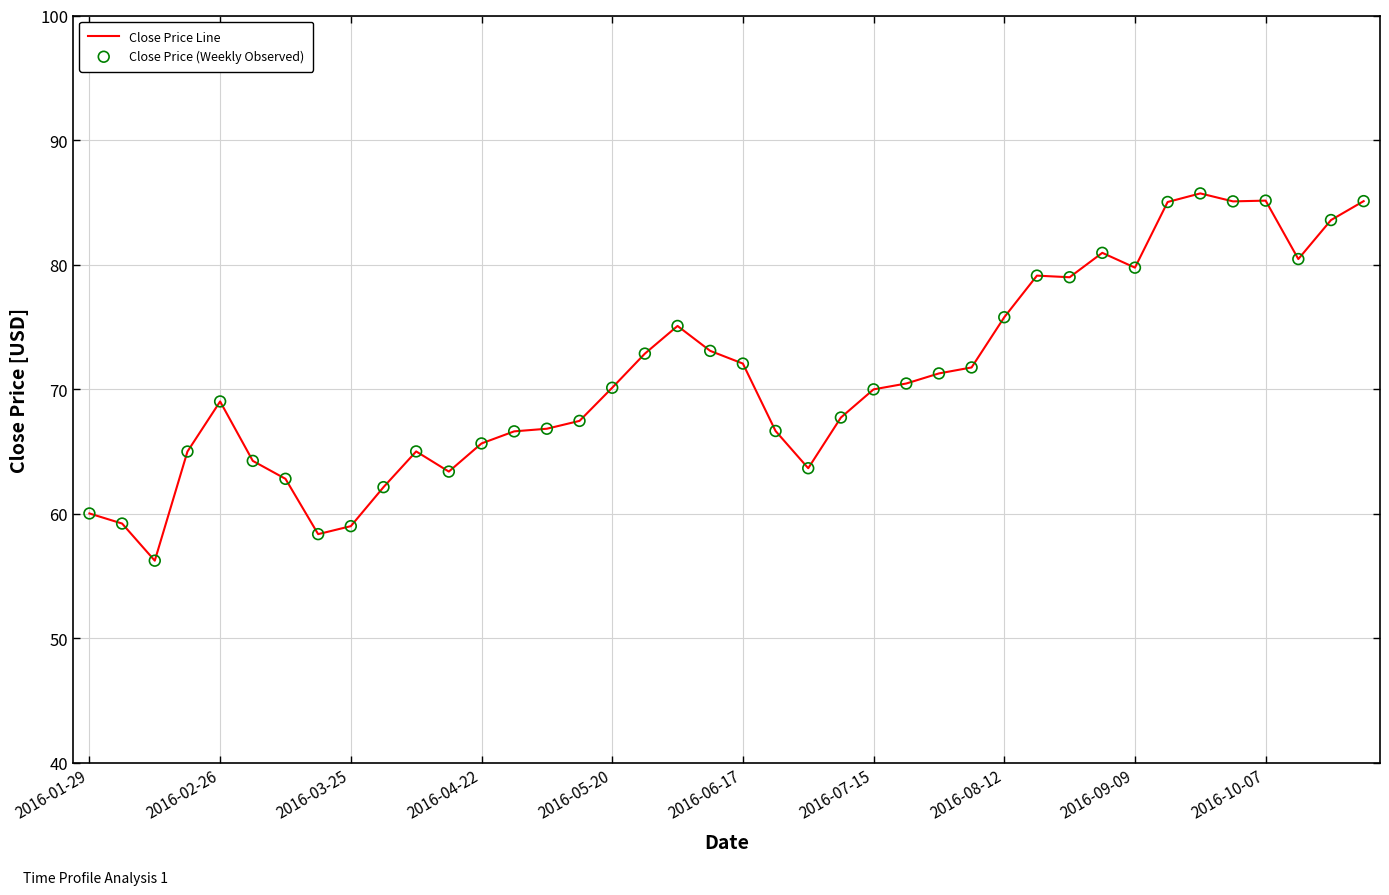

What is the smallest value displayed?

56.2